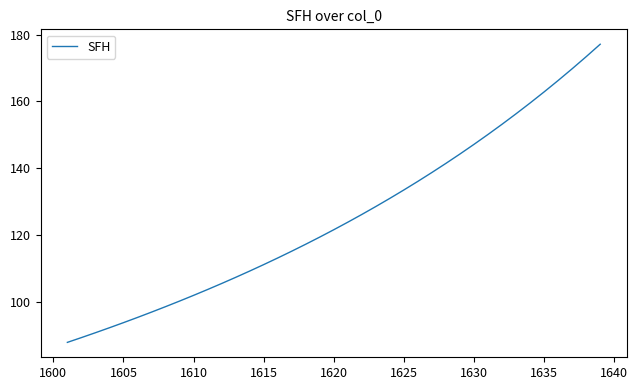

What is the difference between the maximum and minimum values?

89.3